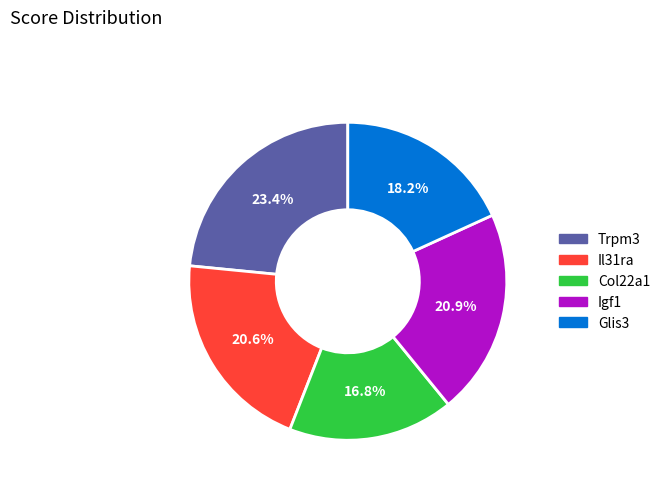

The Col22a1 slice represents 25% of the pie. True or false?

False